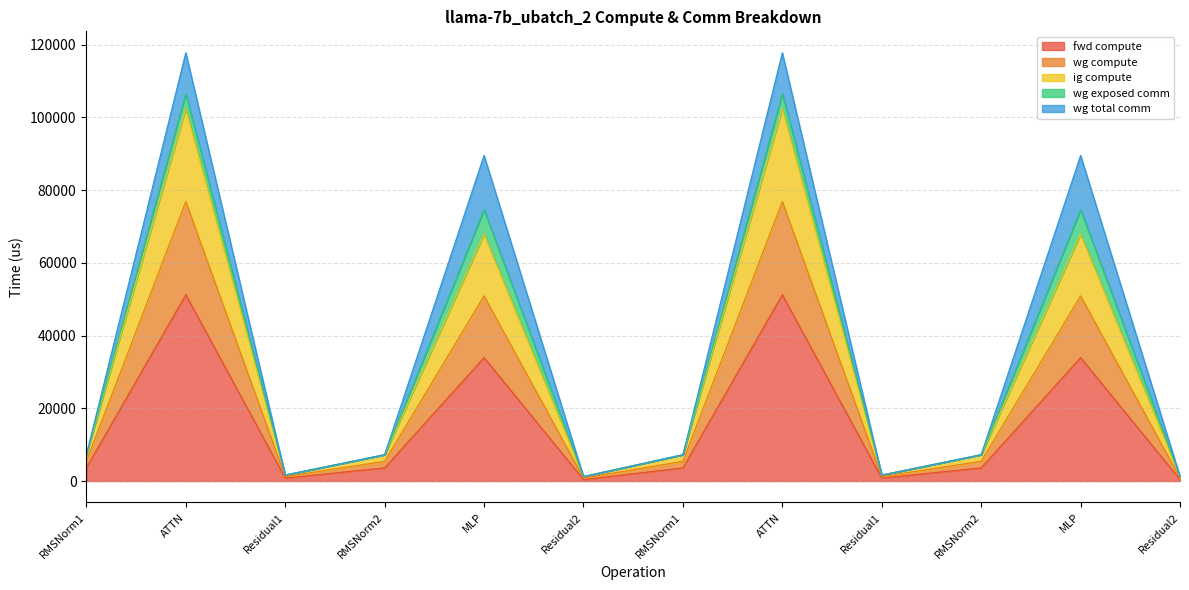

What is the label of the 3rd point from the right?

RMSNorm2